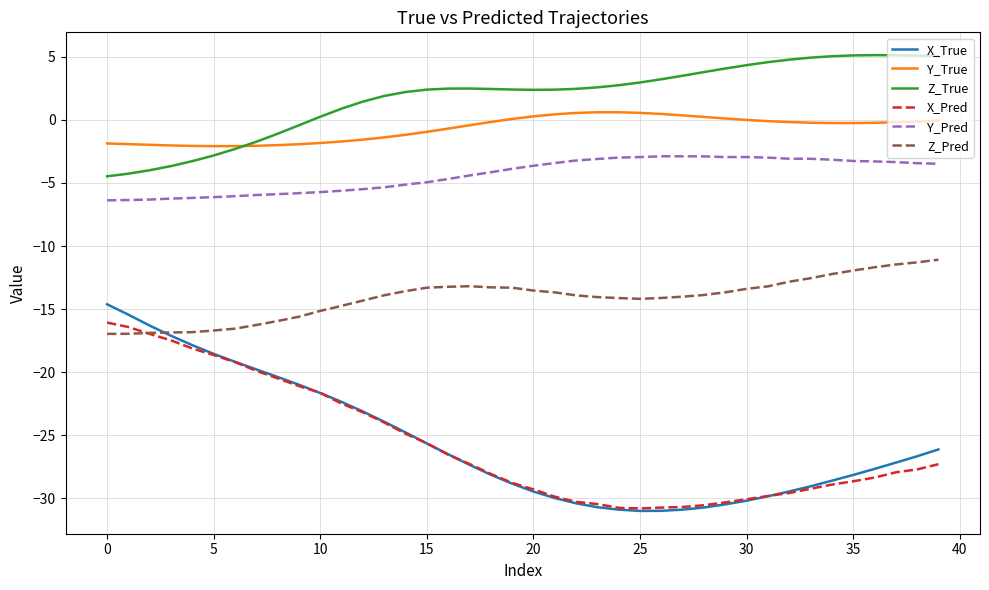

Which series has the largest total across all categories?

Z_True